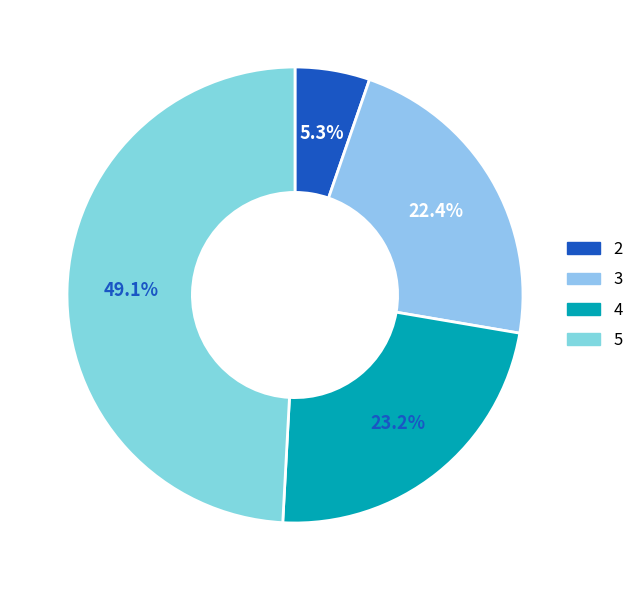

What is the smallest slice in the pie chart?

2